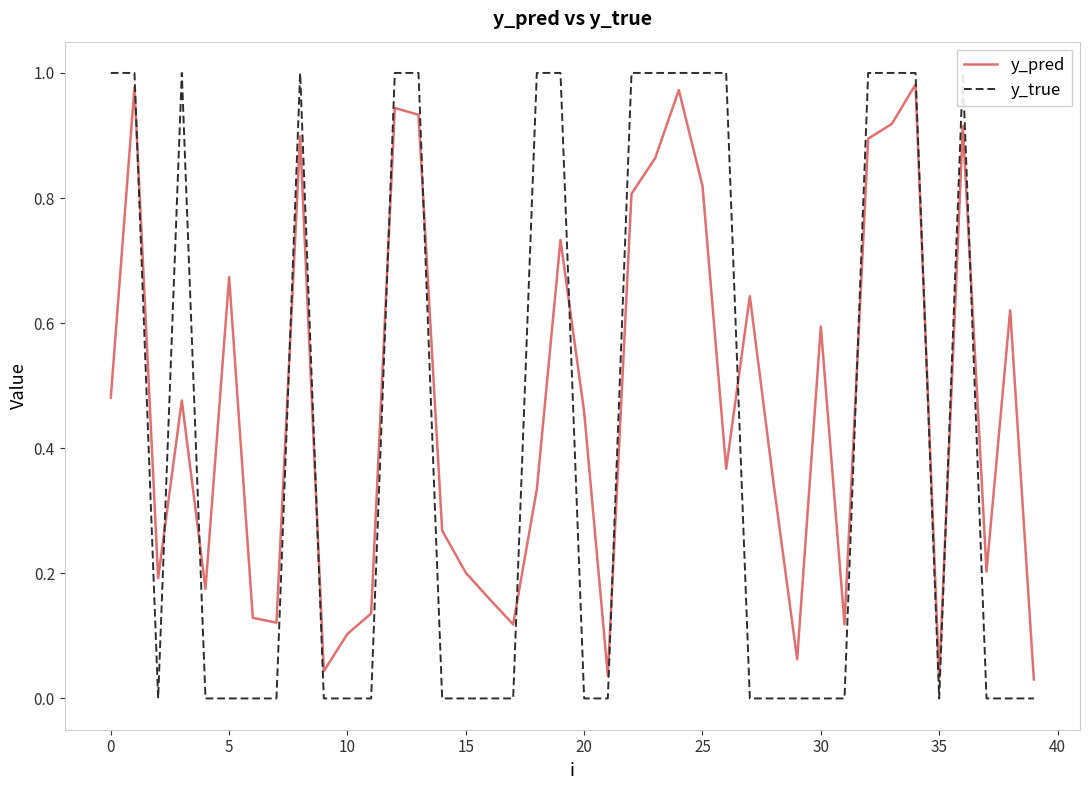

Reading left to right, transcribe all the data shown in this chart.

y_pred: 0.5	1.0	0.2	0.5	0.2	0.7	0.1	0.1	0.9	0.0	0.1	0.1	0.9	0.9	0.3	0.2	0.2	0.1	0.3	0.7	0.5	0.0	0.8	0.9	1.0	0.8	0.4	0.6	0.3	0.1	0.6	0.1	0.9	0.9	1.0	0.0	0.9	0.2	0.6	0.0
y_true: 1.0	1.0	0.0	1.0	0.0	0.0	0.0	0.0	1.0	0.0	0.0	0.0	1.0	1.0	0.0	0.0	0.0	0.0	1.0	1.0	0.0	0.0	1.0	1.0	1.0	1.0	1.0	0.0	0.0	0.0	0.0	0.0	1.0	1.0	1.0	0.0	1.0	0.0	0.0	0.0